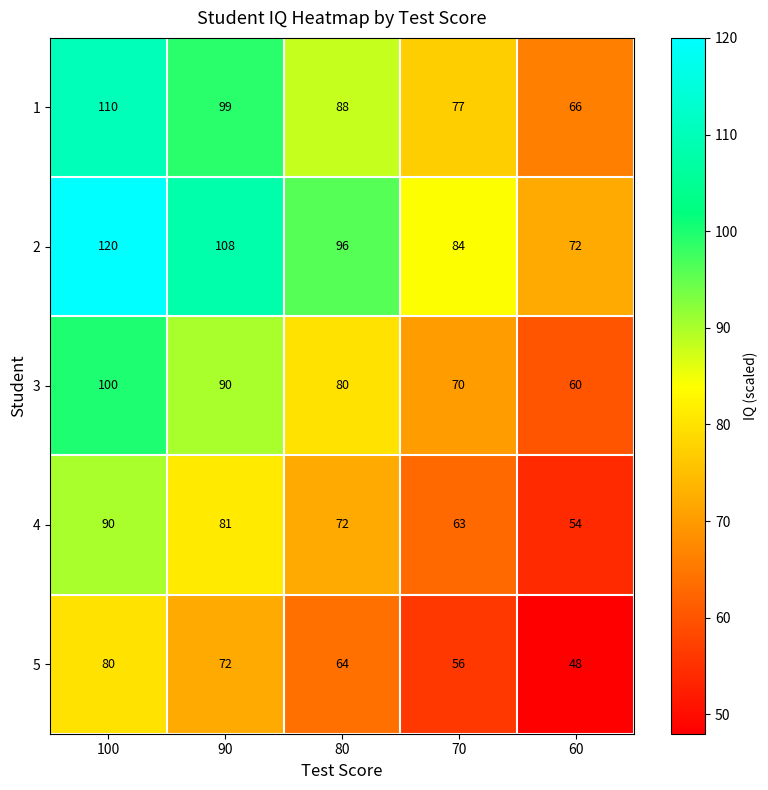

Reading left to right, extract all data points from this chart.

1: 110	99	88	77	66
2: 120	108	96	84	72
3: 100	90	80	70	60
4: 90	81	72	63	54
5: 80	72	64	56	48